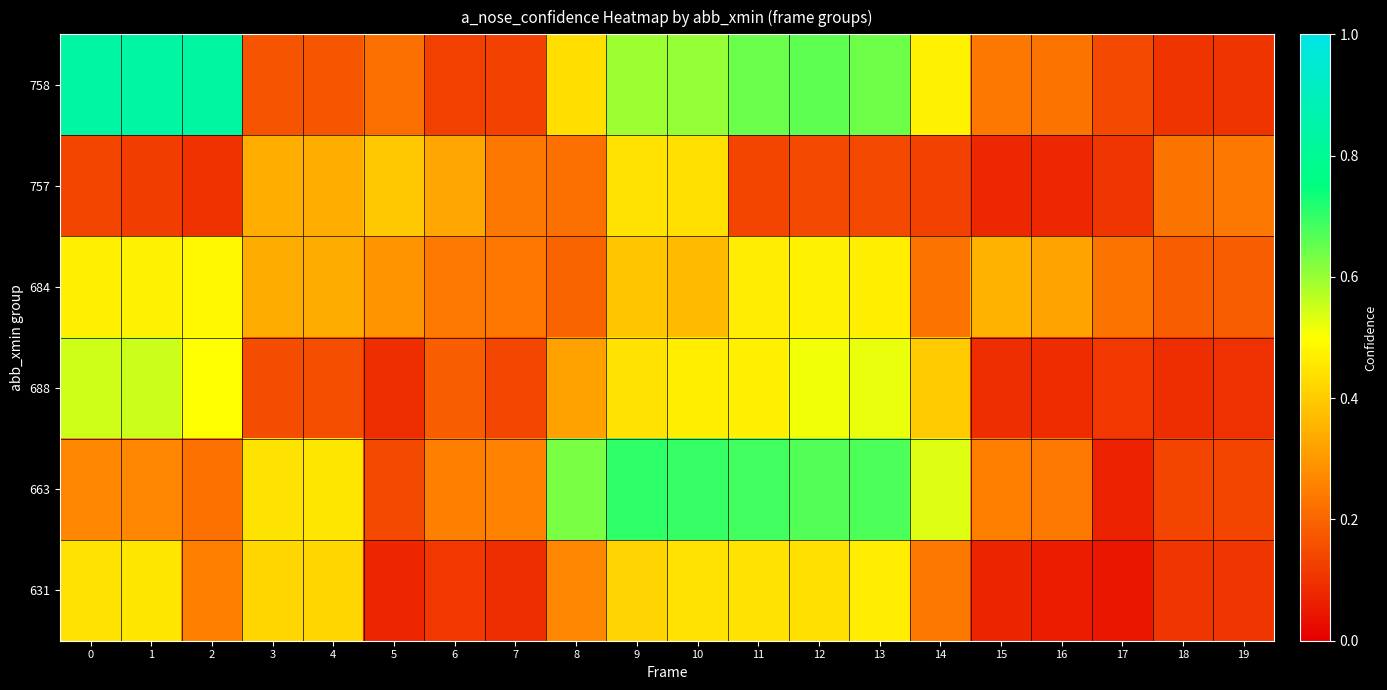

How many categories are shown in the chart?

20